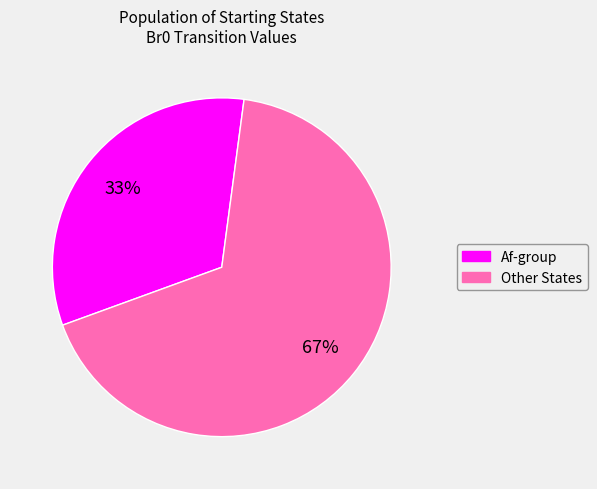

Is there any slice that represents more than half of the pie?

Yes